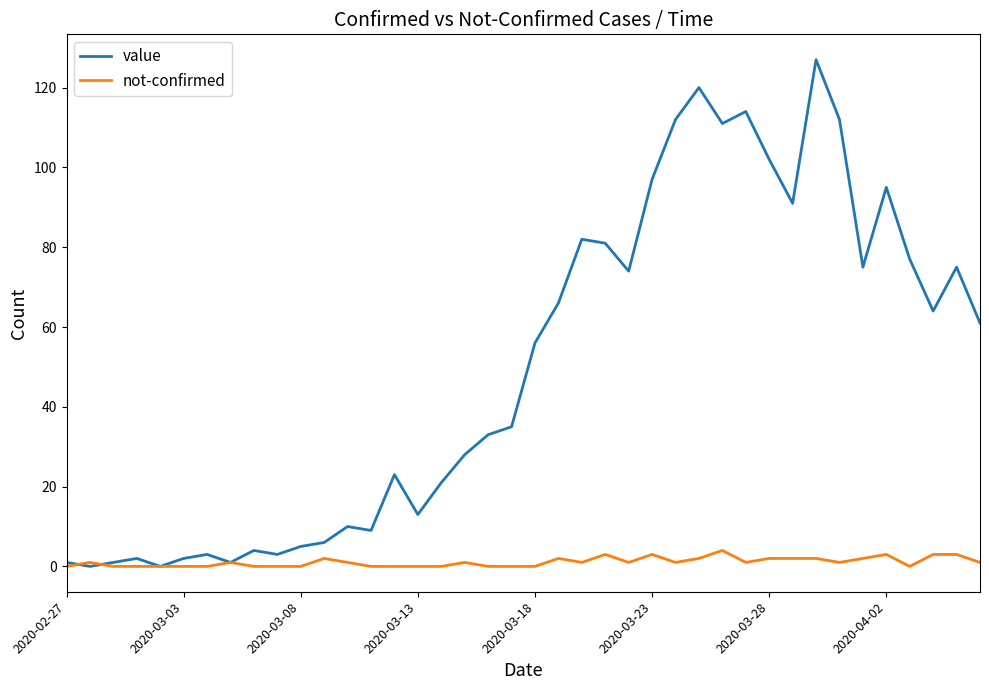

Which series has the largest total across all categories?

value